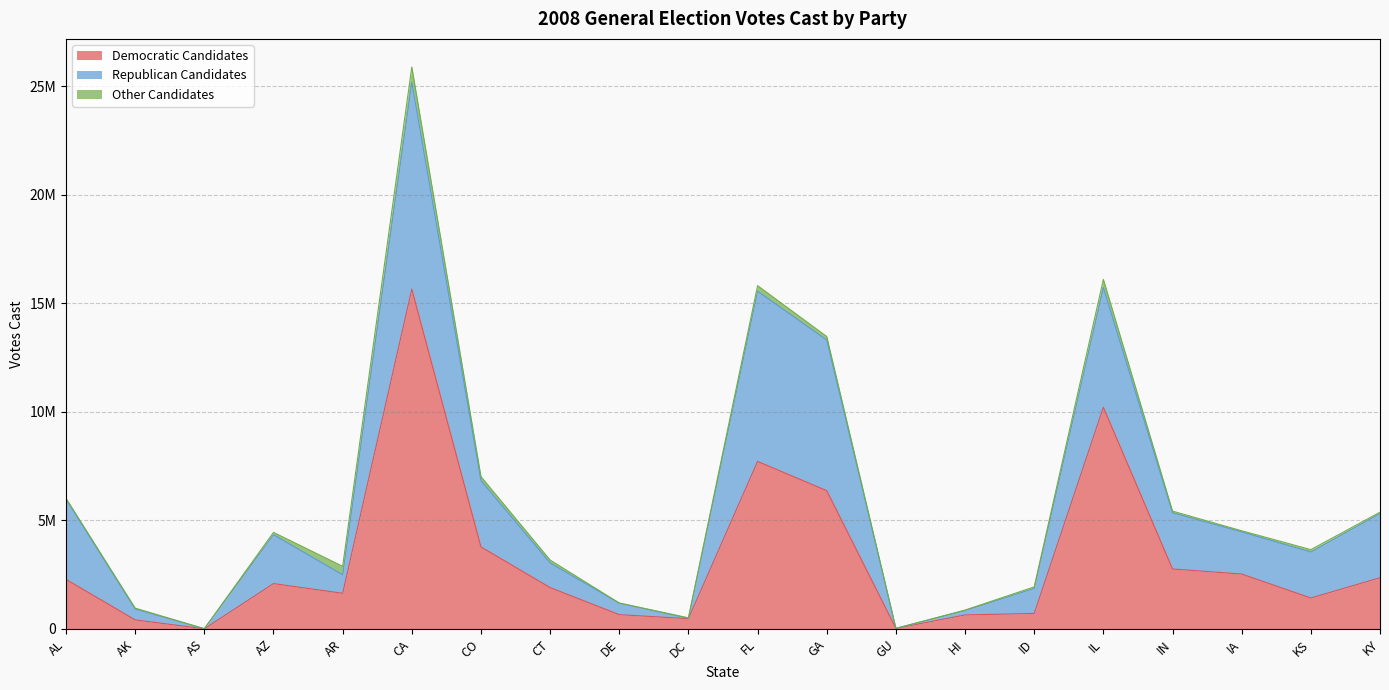

What are all the series names shown in the legend?

Democratic Candidates, Republican Candidates, Other Candidates